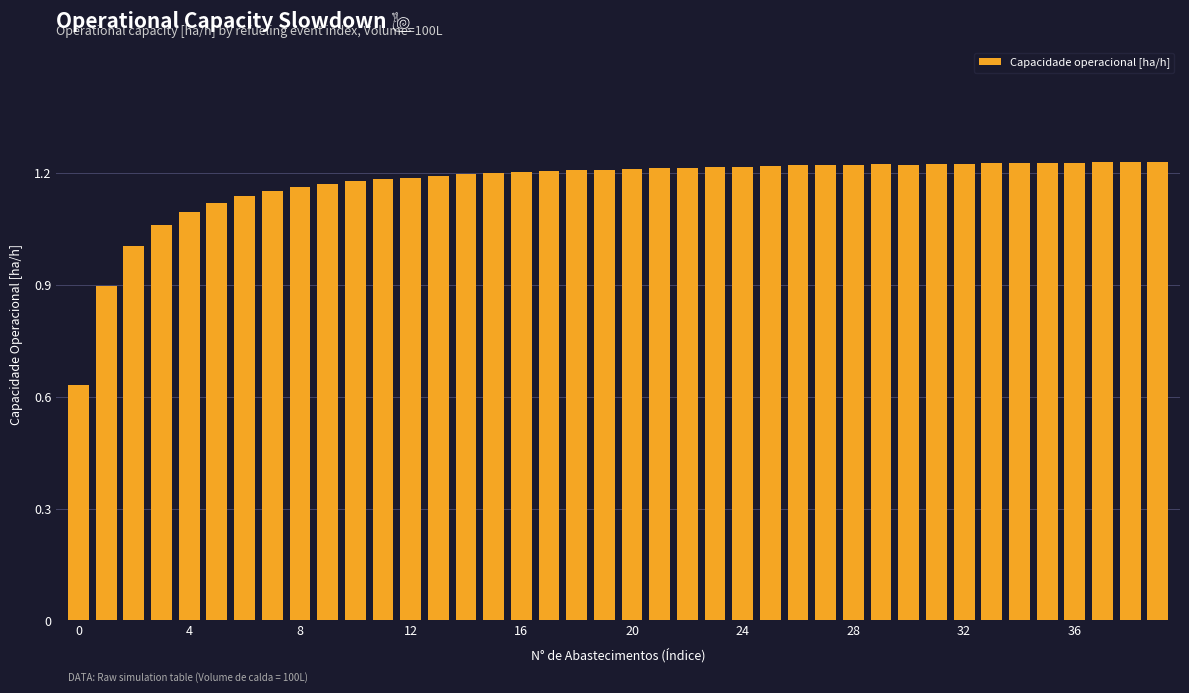

What is the sum of all values?

46.8